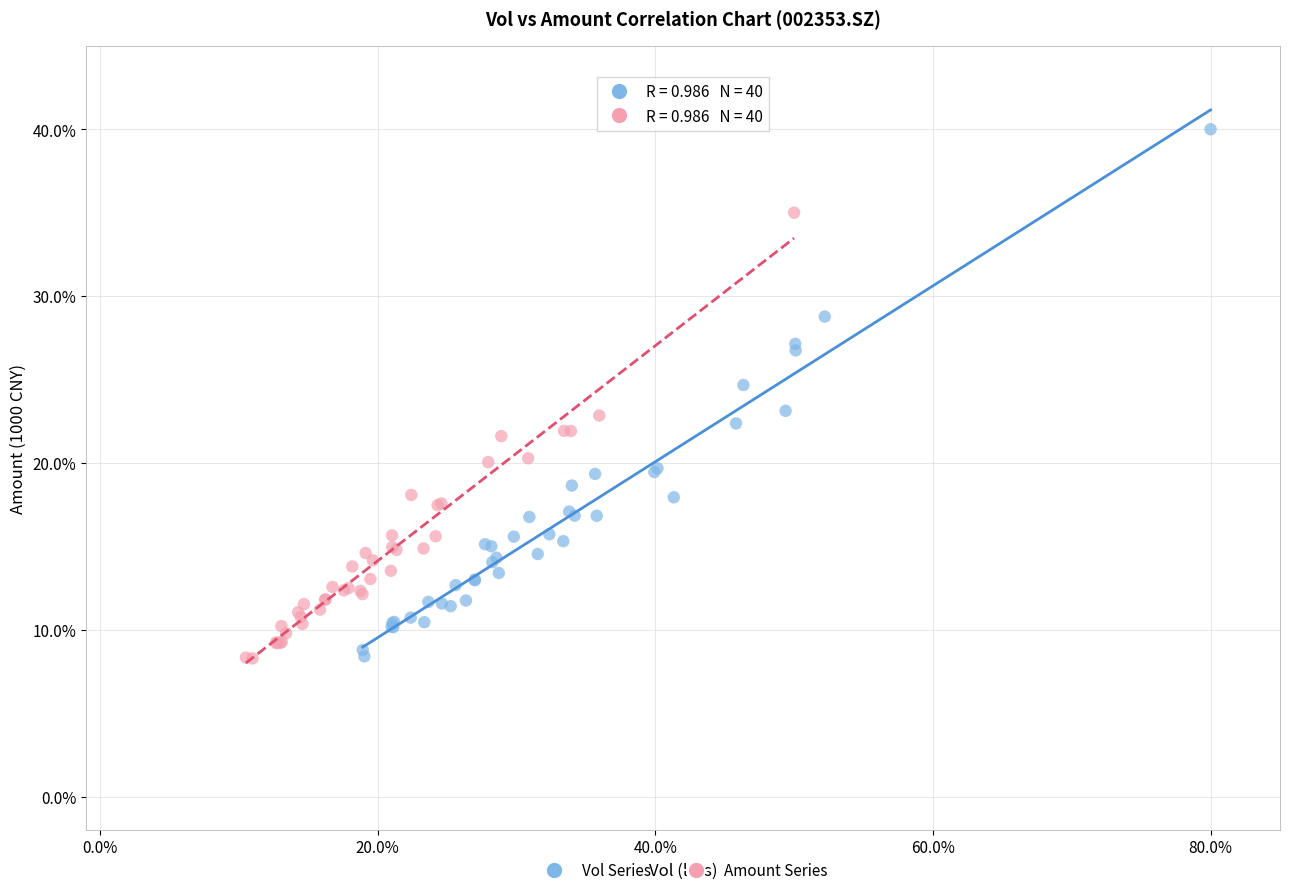

What are all the series names shown in the legend?

Vol Series, Amount Series